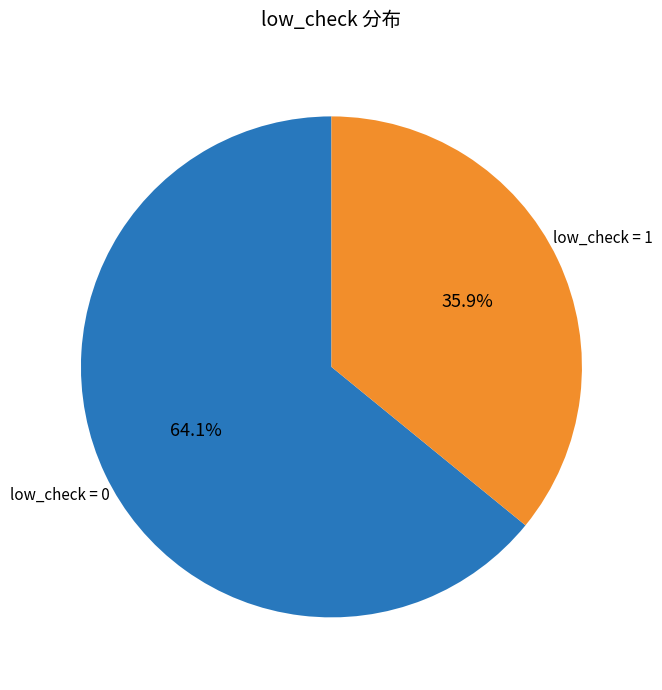

Which slice represents more than half of the pie?

low_check = 0